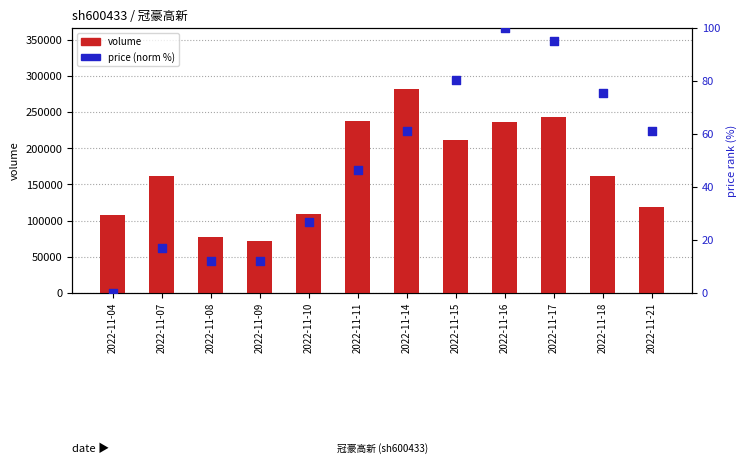

Which series contains the lowest Y value?

price (norm %)